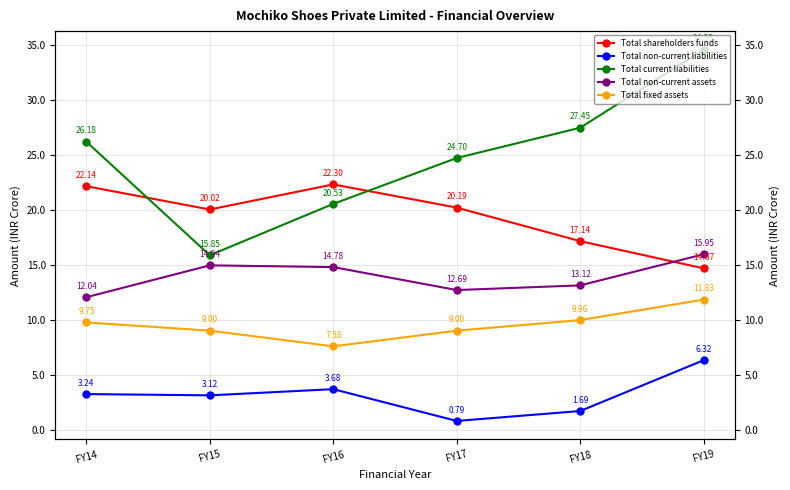

True or false: Total current liabilities has more than 1 interior local peaks.

False